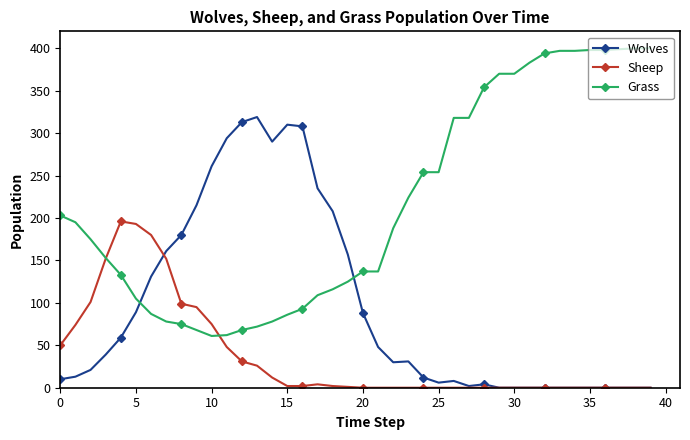

True or false: Wolves has more than 0 interior local peaks.

True